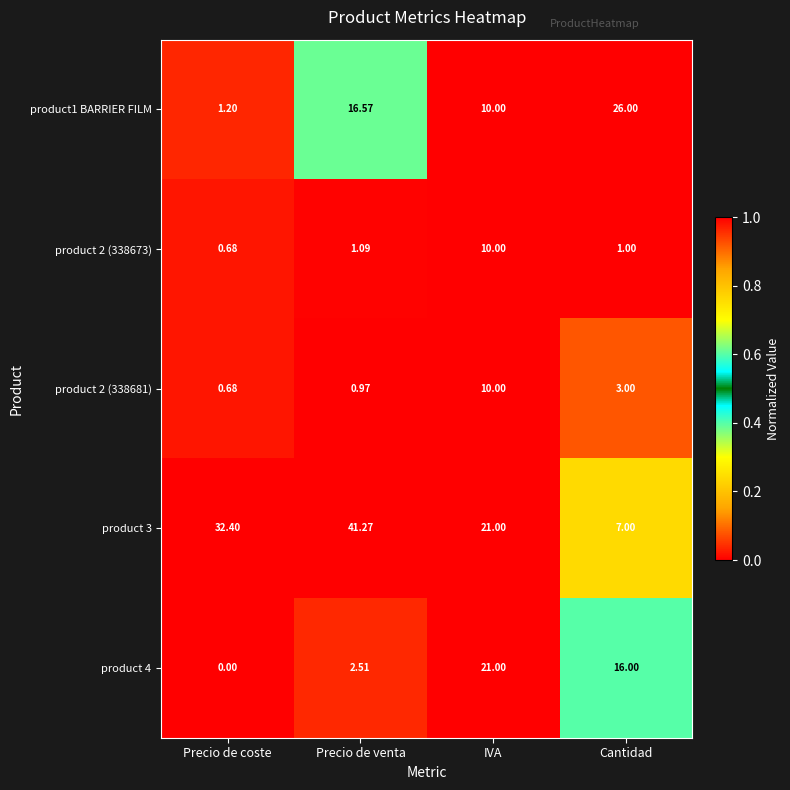

Which label corresponds to the largest value in the chart?

Precio de venta